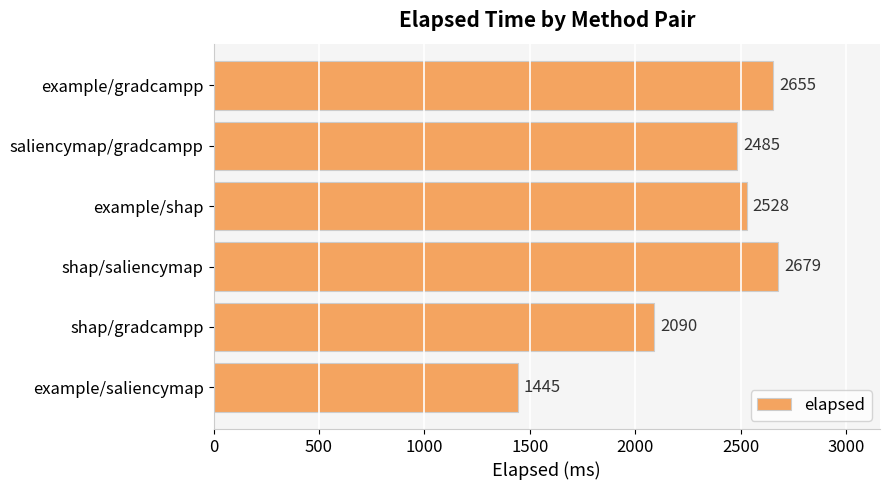

What is the smallest value displayed?

1445